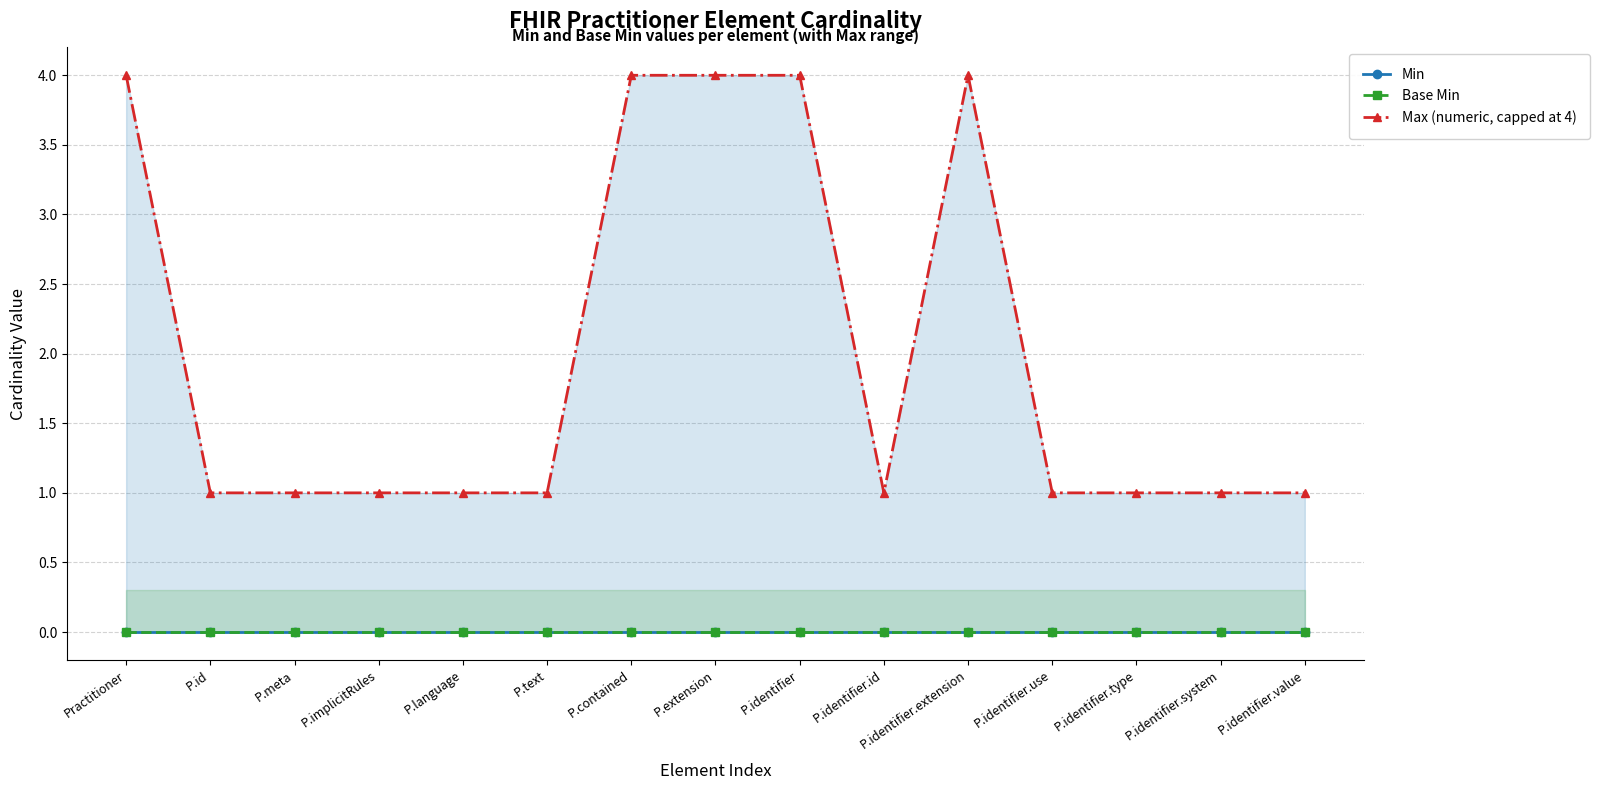

List the labels in order of Max (numeric, capped at 4) value, largest first.

Practitioner, P.contained, P.extension, P.identifier, P.identifier.extension, P.id, P.meta, P.implicitRules, P.language, P.text, P.identifier.id, P.identifier.use, P.identifier.type, P.identifier.system, P.identifier.value